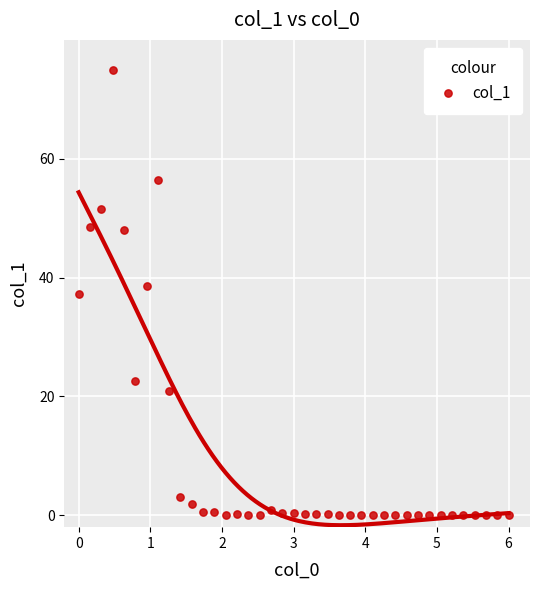

What is the range of Y values (max minus min)?

75.0